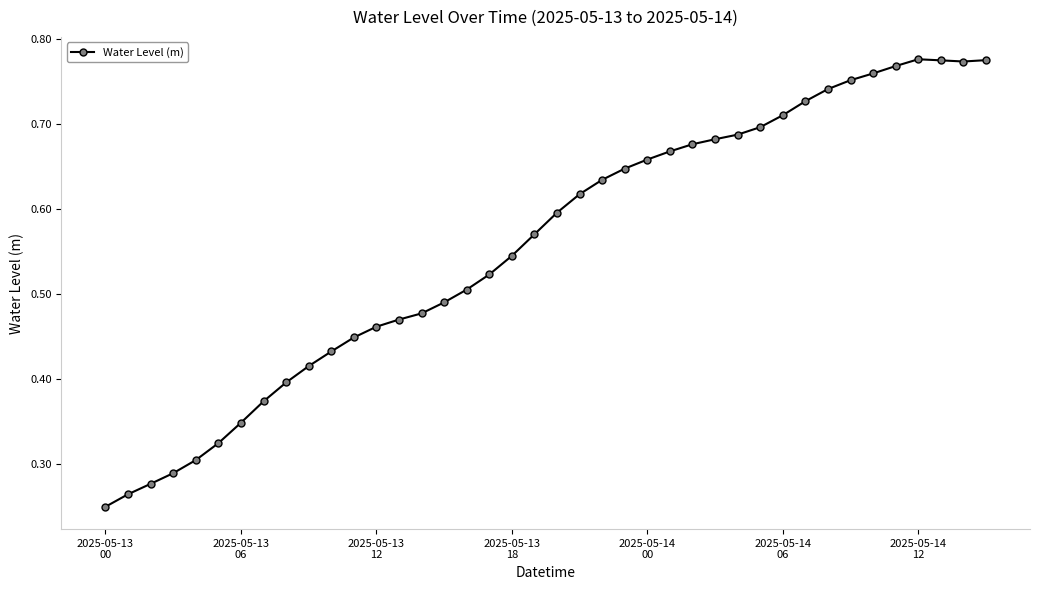

Count the values in the range 0 to 1.

40